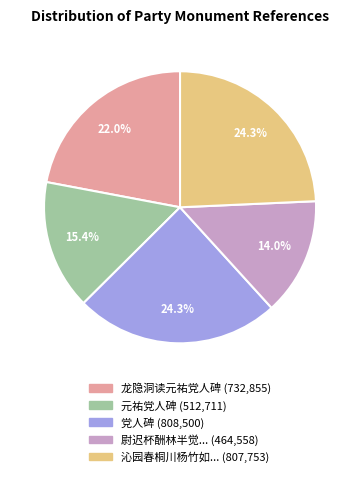

Count the number of slices in the pie.

5